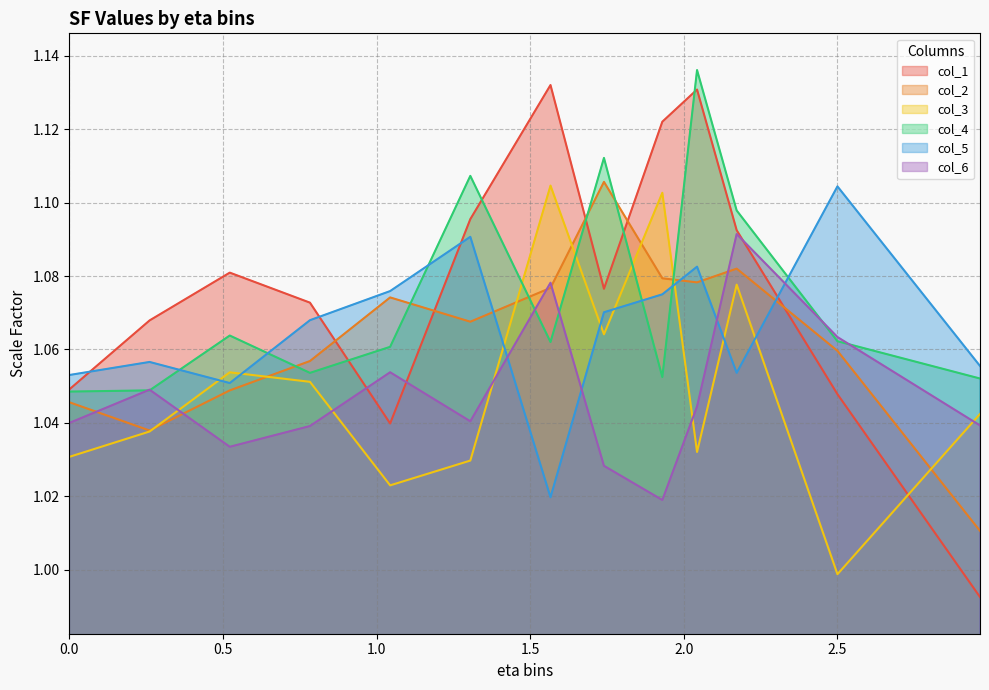

How many times do col_6 and col_1 cross each other?

3